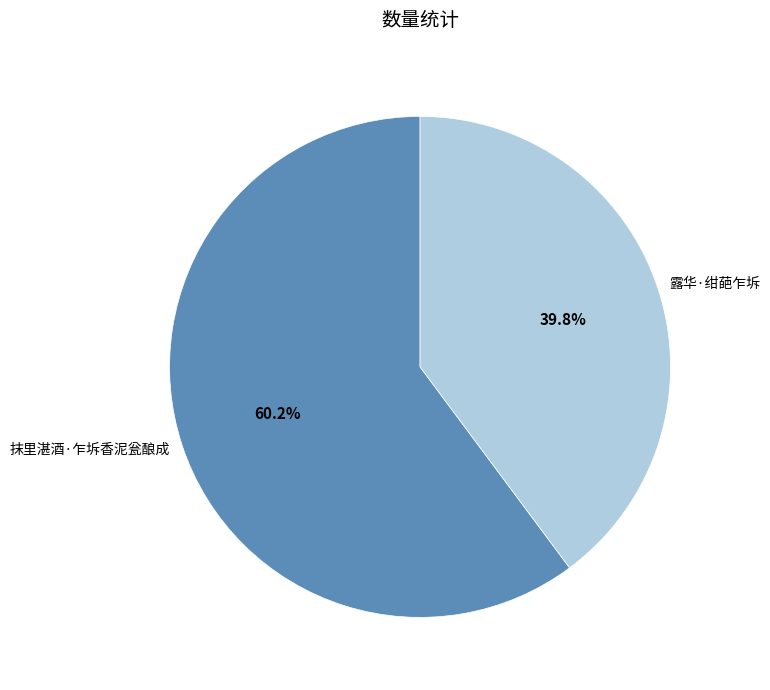

To the nearest percent, what is the combined percentage of 露华·绀葩乍坼 and 抹里湛酒·乍坼香泥瓮酿成?

100%